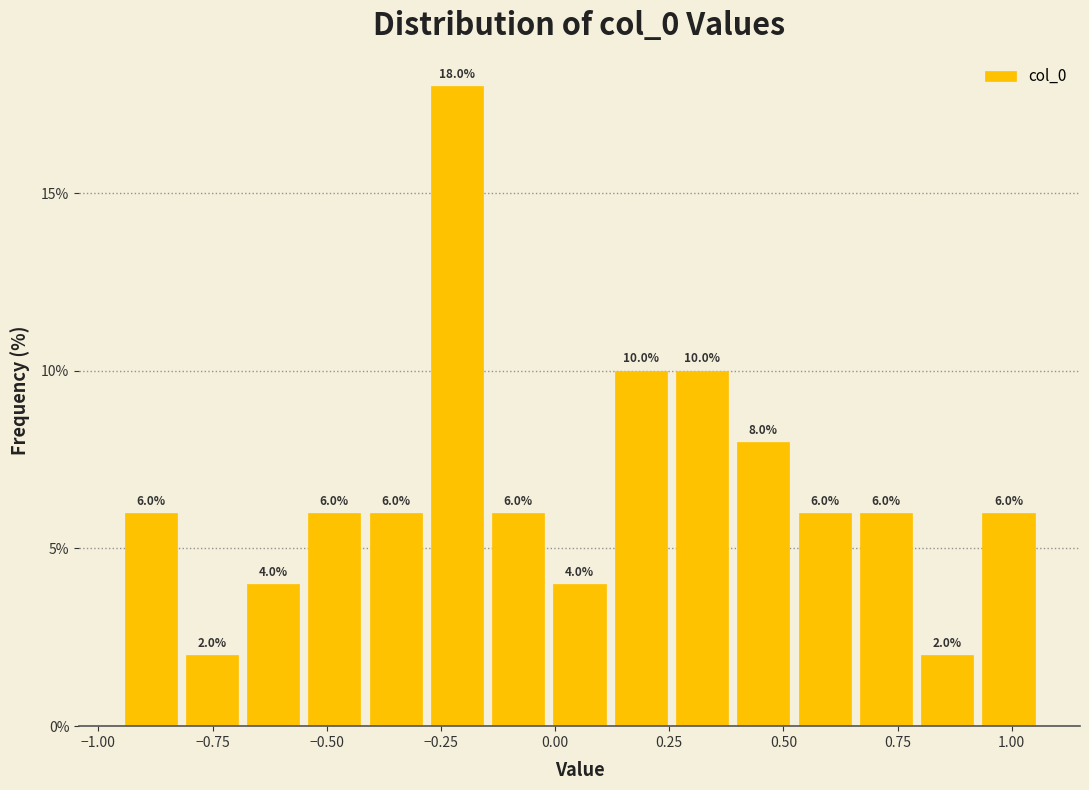

Around what value on the x-axis is the tallest bar? Give the approximate position of its centre, as read against the axis.

-0.20